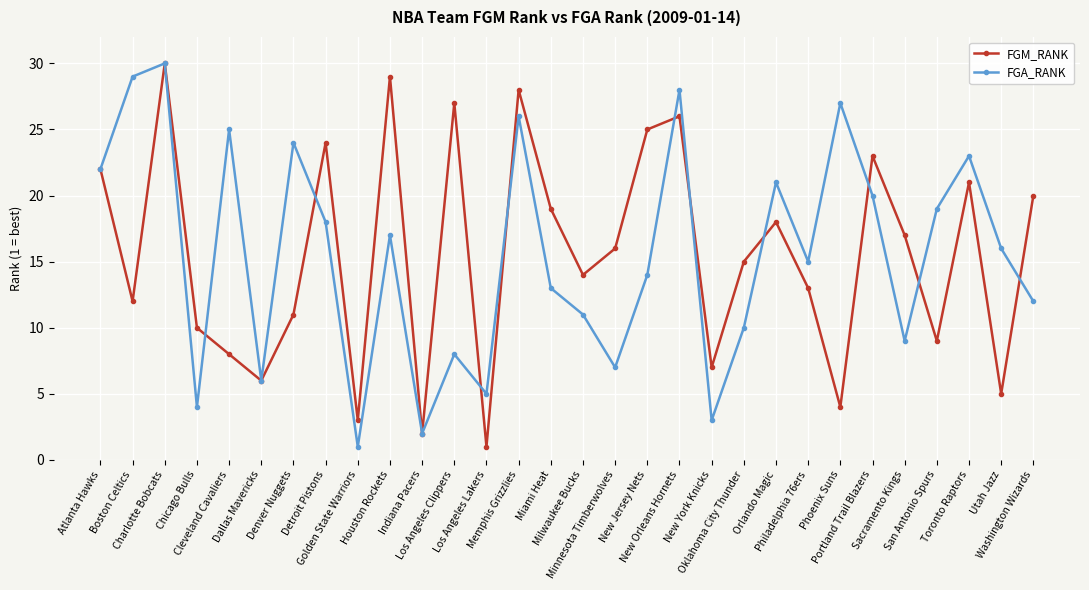

What is the maximum value shown in the chart?

30